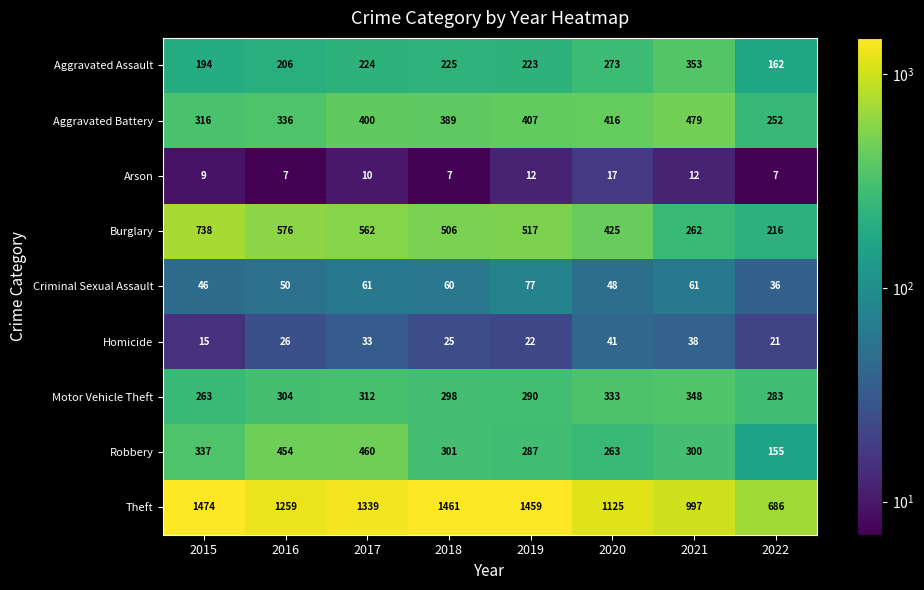

Is it true that Burglary equals 216 at 2022?

True